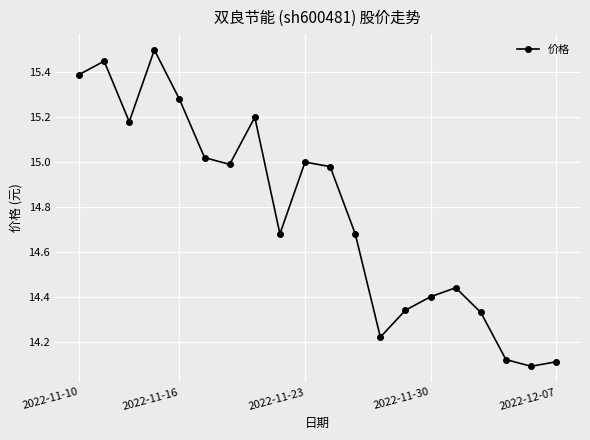

Is this an area chart (filled region under the line)?

No